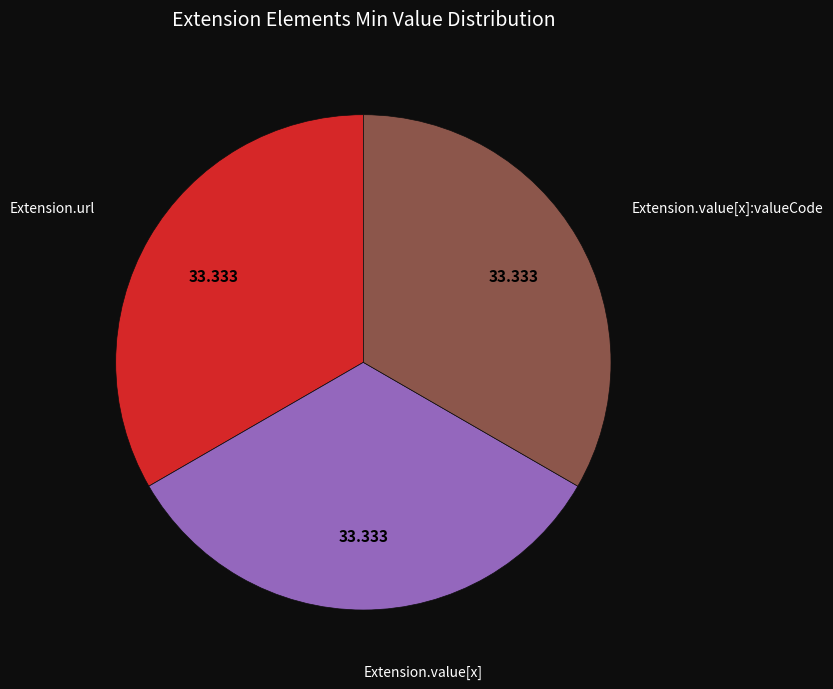

Is there any slice that represents more than half of the pie?

No